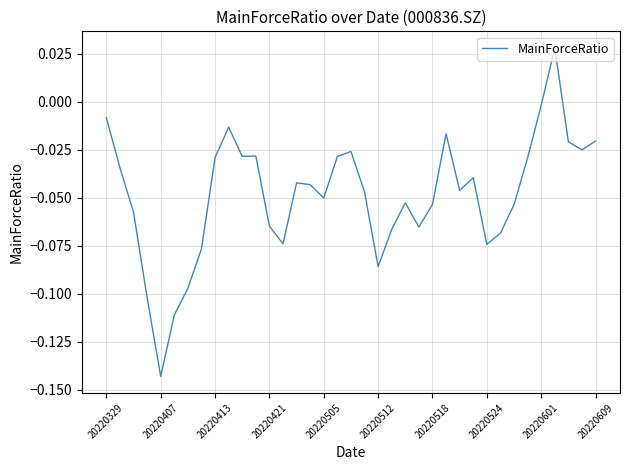

Where does the data first go above 0?

33